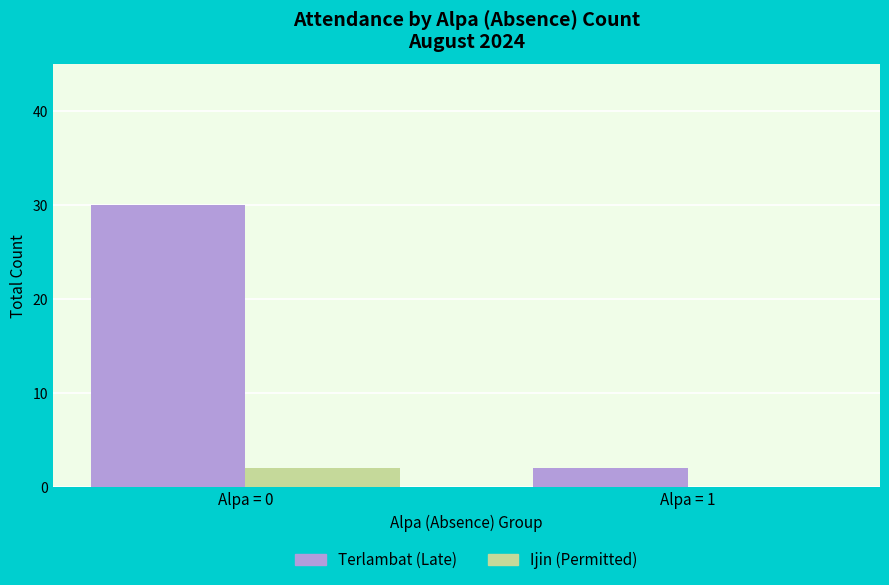

Which series has the largest total across all categories?

Terlambat (Late)